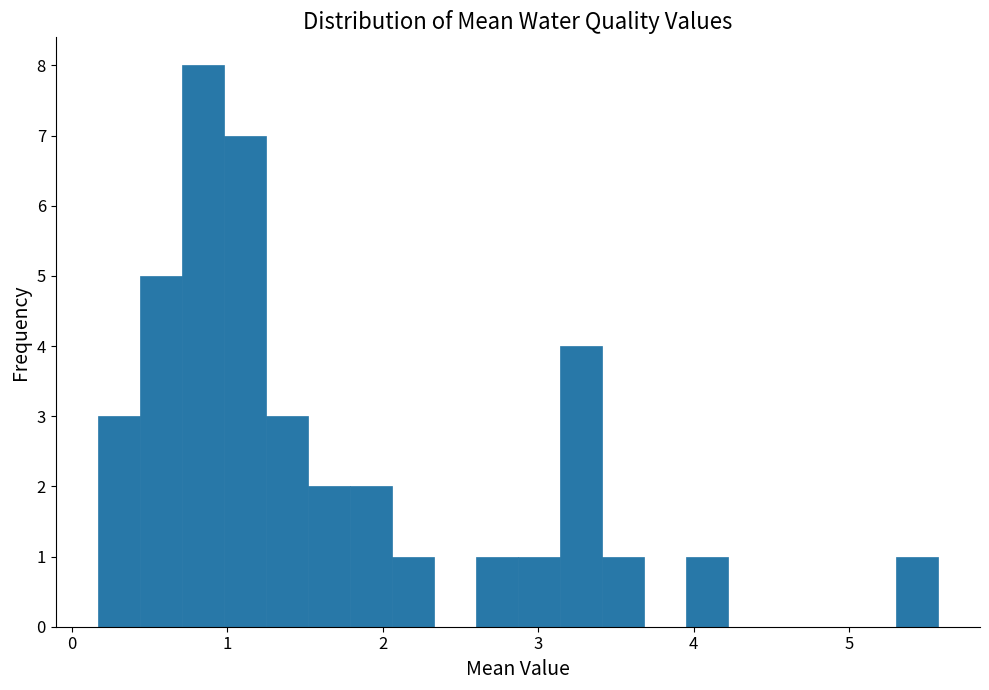

Read against the x-axis, roughly where is the centre of the tallest bar?

0.8